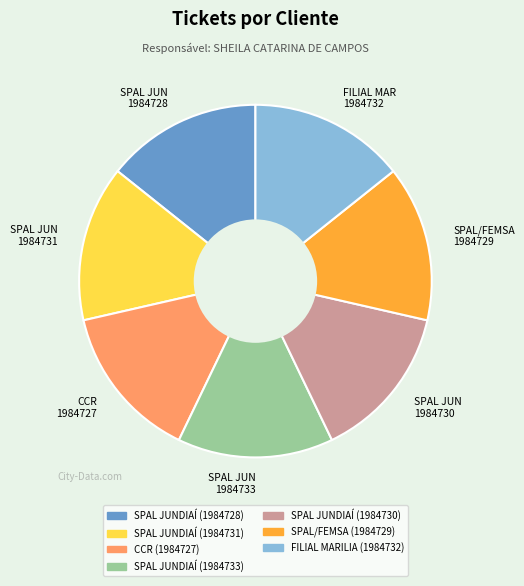

Count the number of slices in the pie.

7